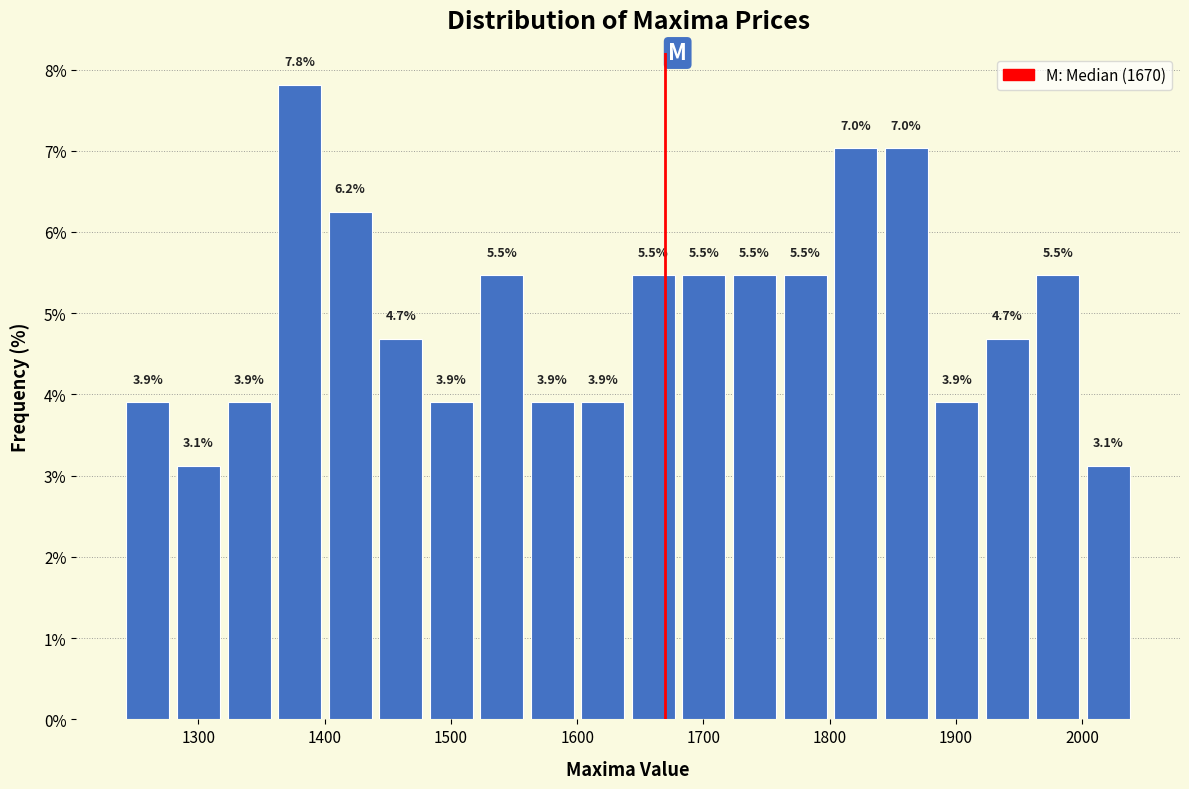

Which range on the x-axis has the tallest bar?

1360 to 1400